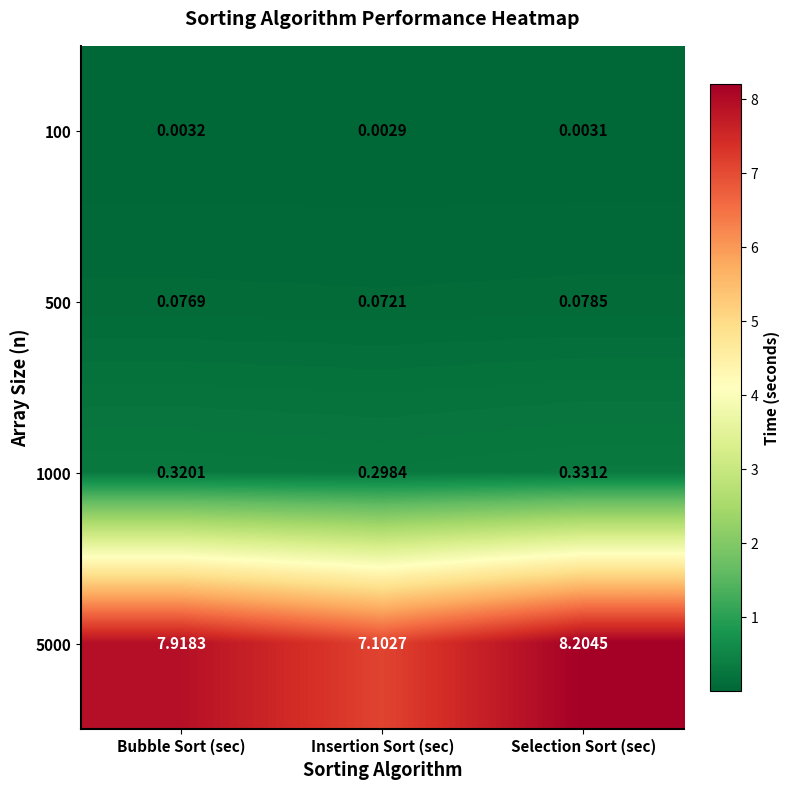

Which series has the largest total across all categories?

5000